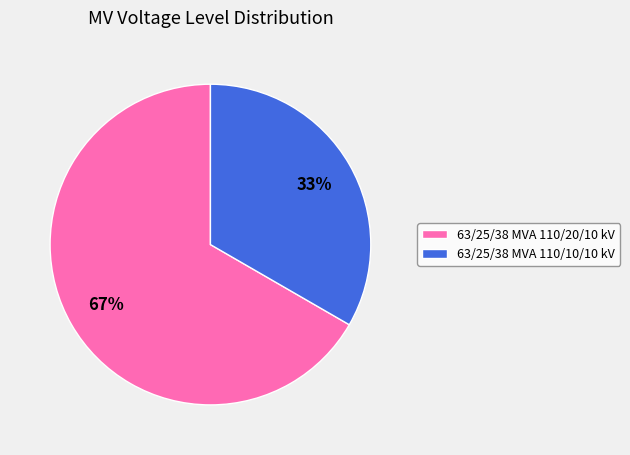

Which slice represents more than half of the pie?

63/25/38 MVA 110/20/10 kV